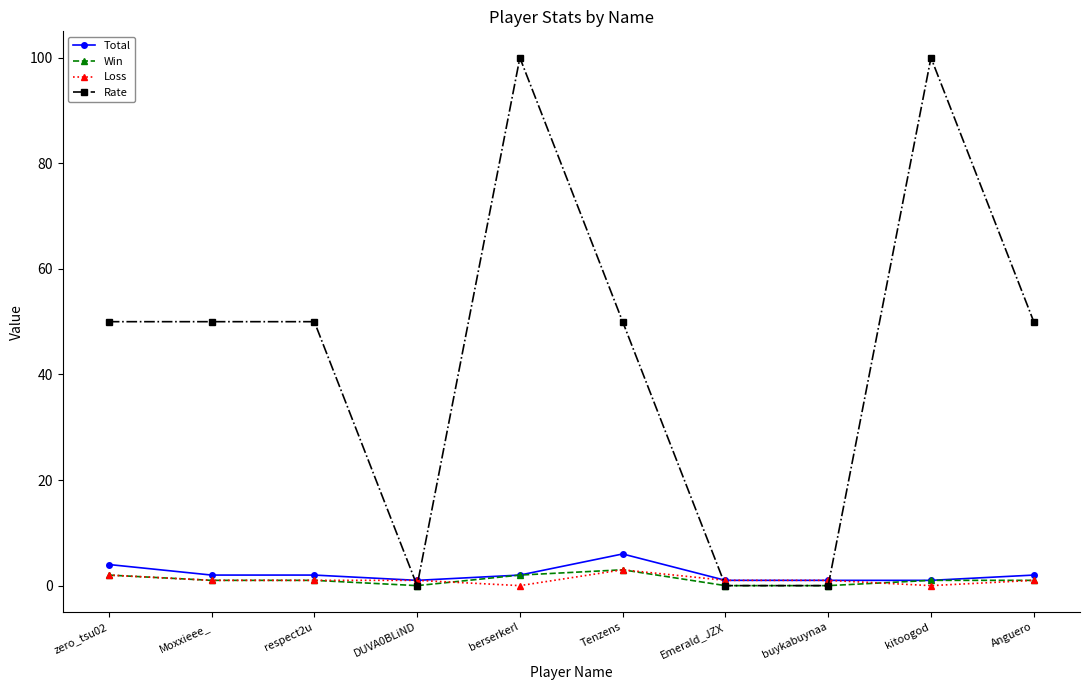

What is the highest value of the Total series?

6